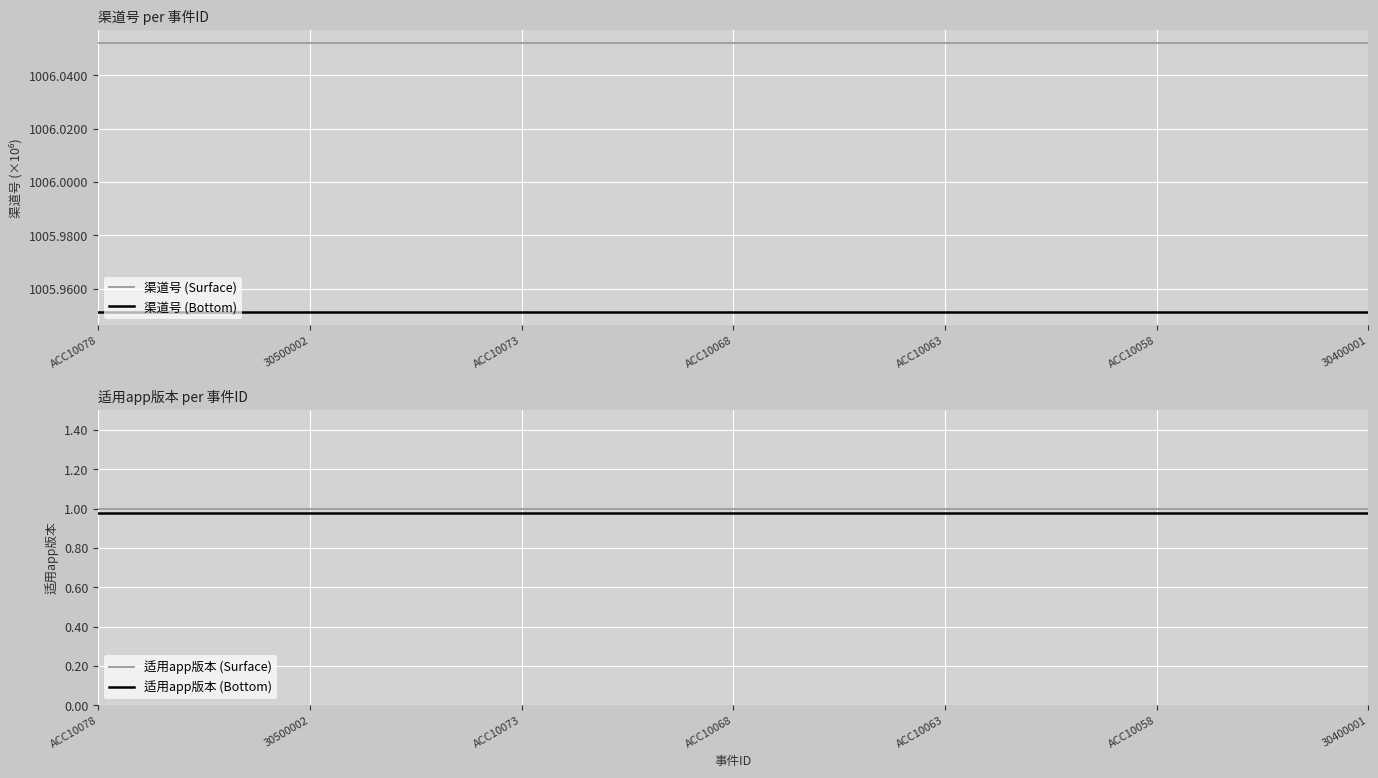

Which series has the largest total across all categories?

渠道号 (Surface)